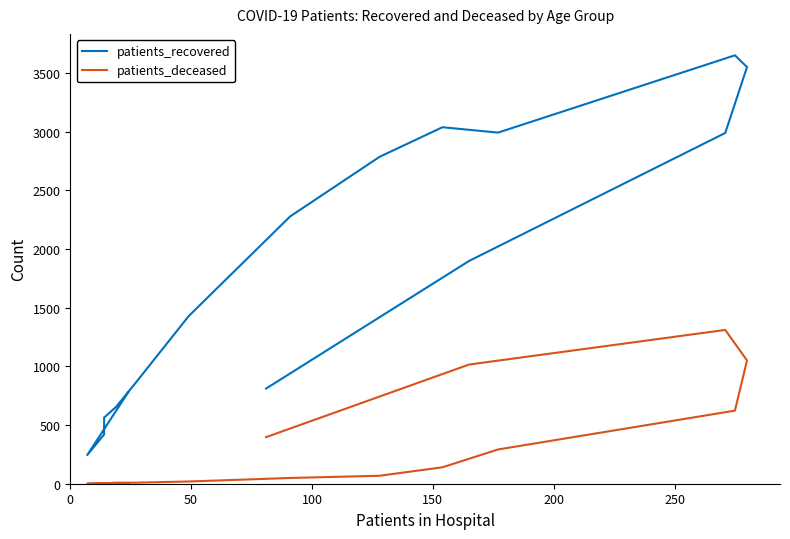

List the series in order of their peak value, highest first.

patients_recovered, patients_deceased